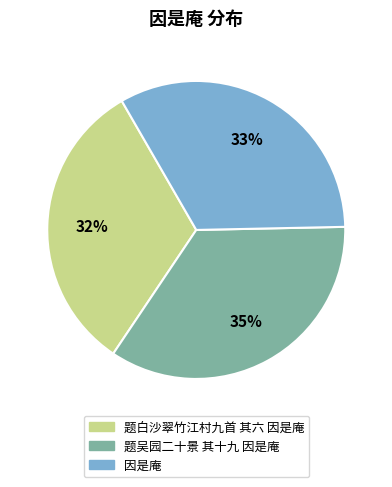

Does 题吴园二十景 其十九 因是庵 account for over 50% of the chart?

No